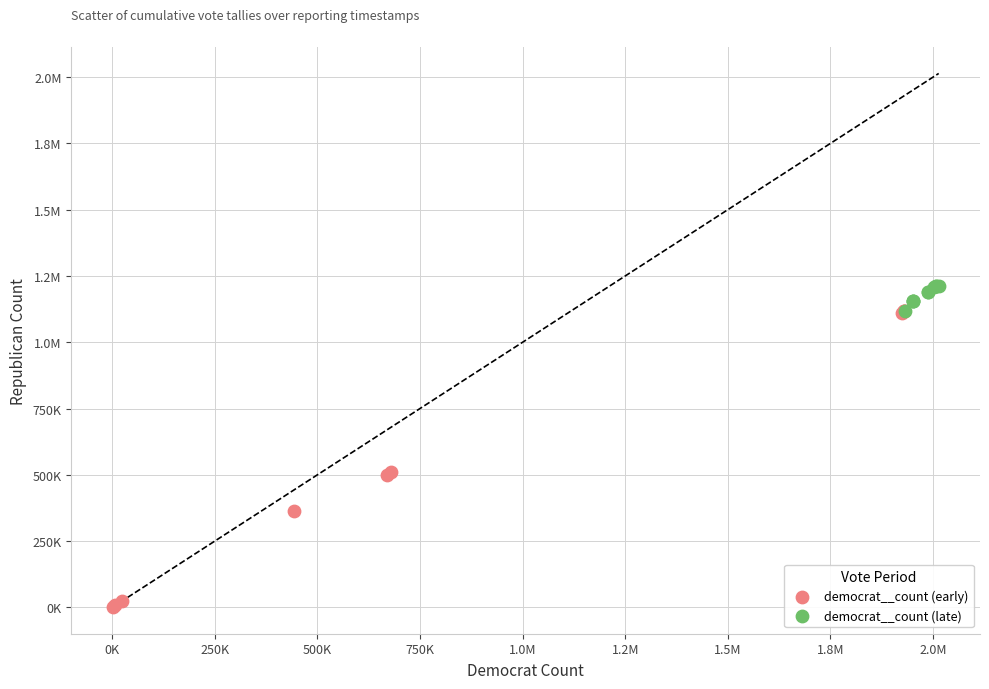

What are all the series names shown in the legend?

democrat__count (early), democrat__count (late)